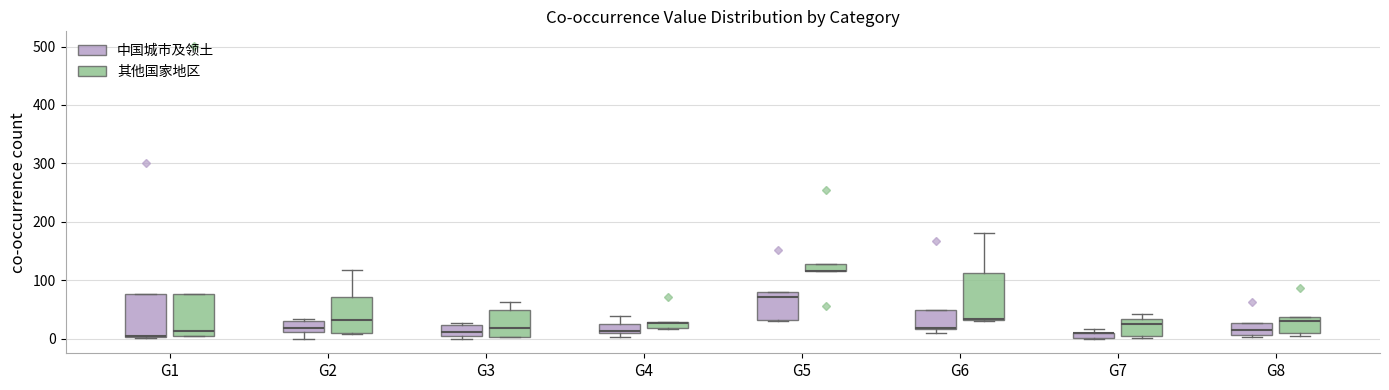

Where does the median line of the box for G2 (其他国家地区) sit on the y-axis? The values are not printed on the chart, so give them approximately, as read against the axis.

30